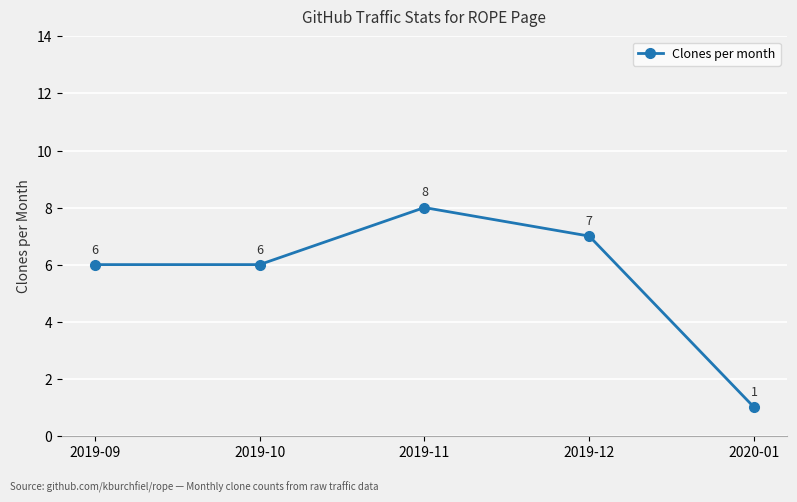

What is the average value?

6